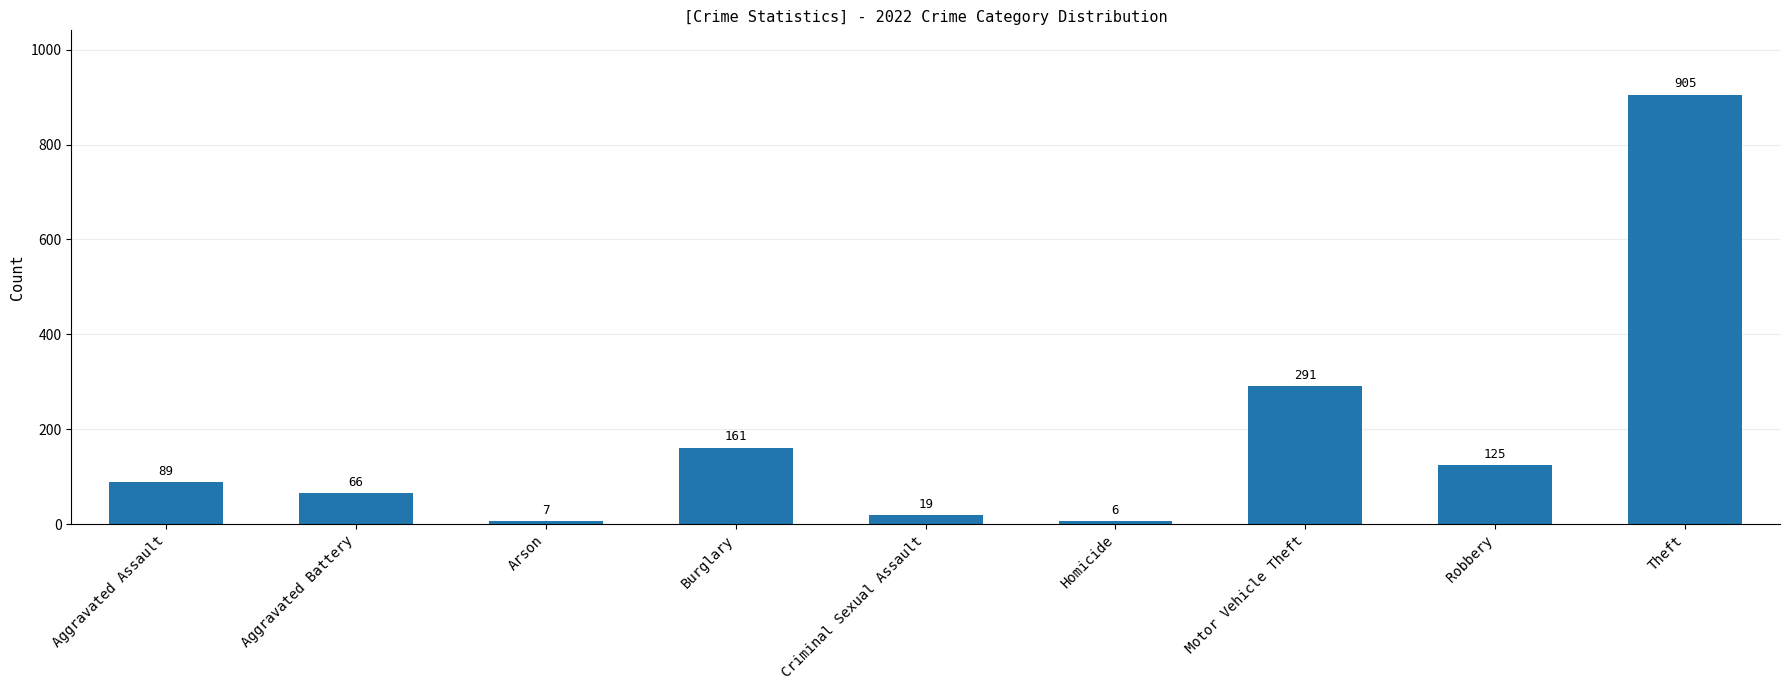

What is the change in value from Arson to Motor Vehicle Theft?

+284